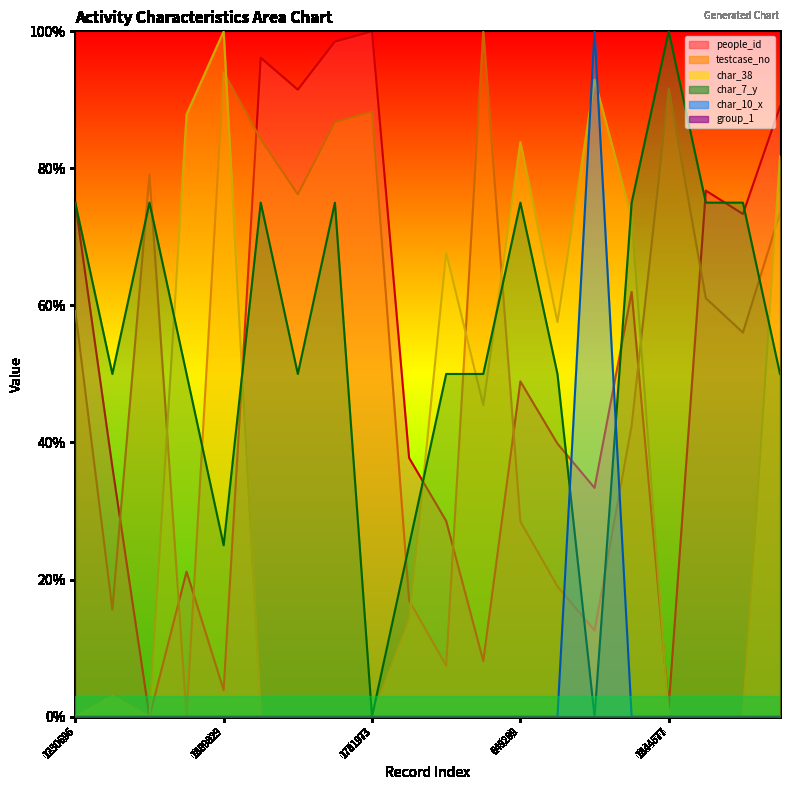

Which series has the largest total across all categories?

char_7_y